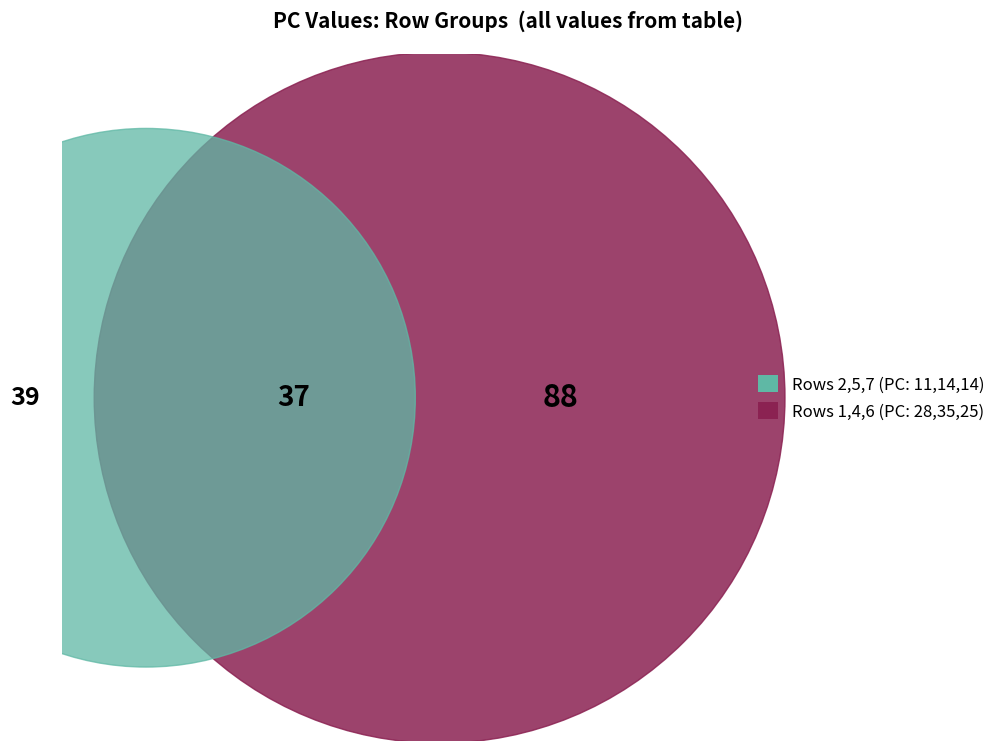

True or false: 2 accounts for 7% of the total.

True